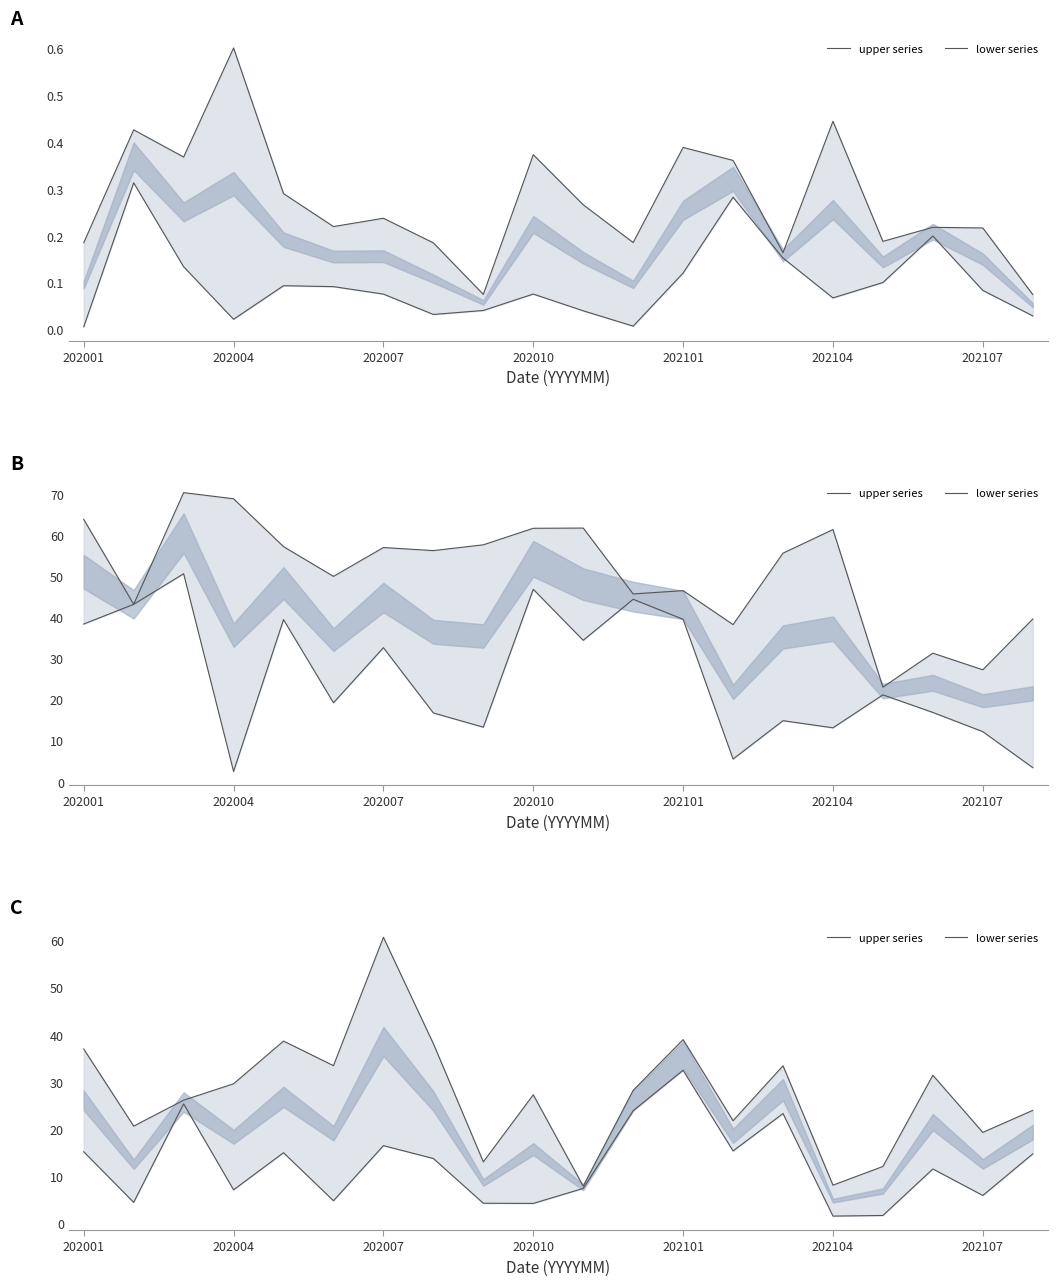

True or false: upper series and lower series cross at least once.

False